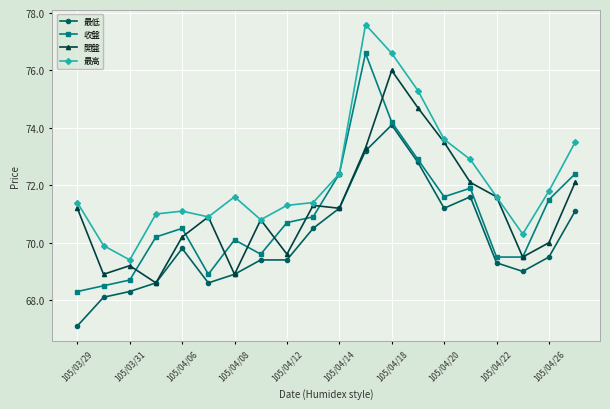

What is the value of the 最高 point at the 11th from the left?

72.4